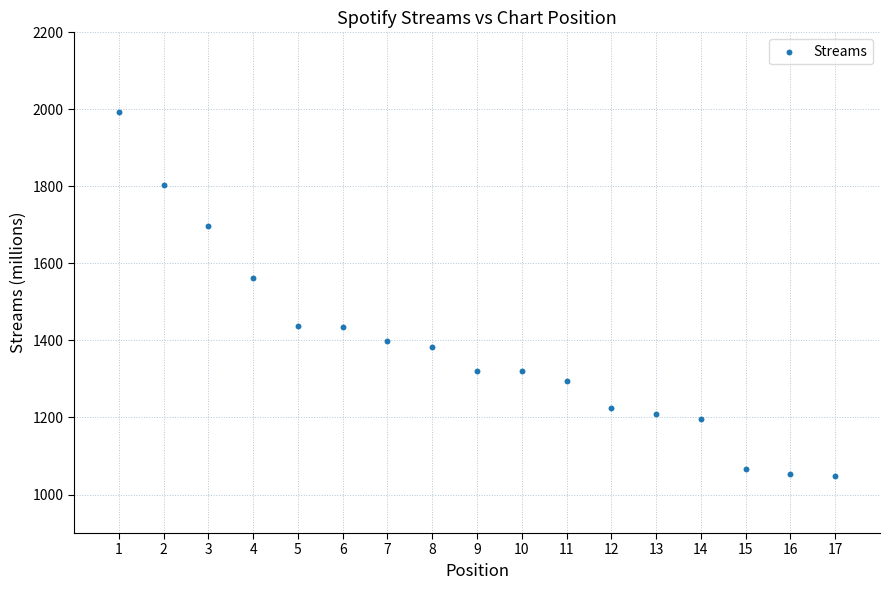

What Y value in the scatter plot is closest to 1520?

1561